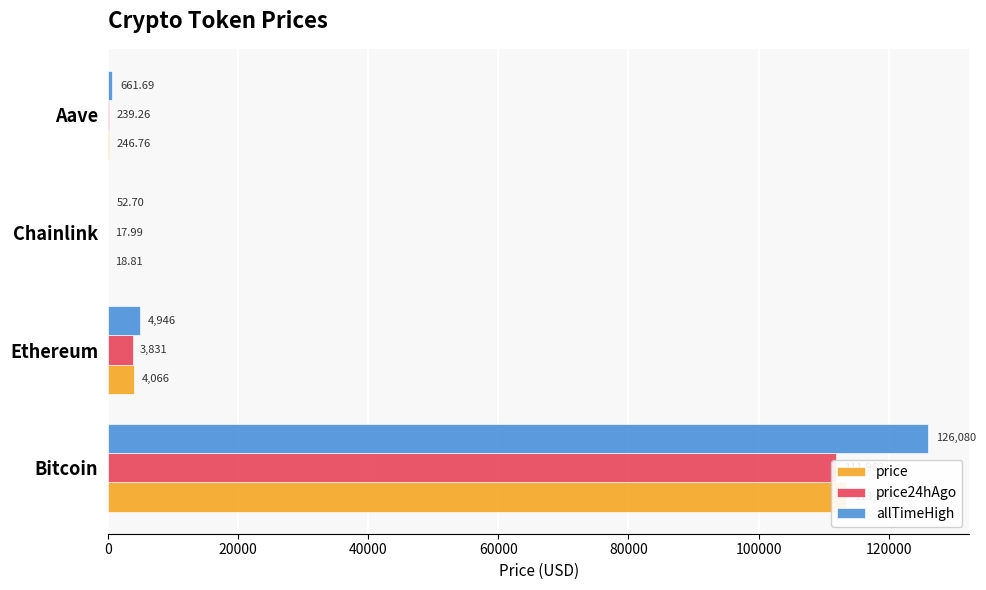

What is the greatest value displayed?

126080.0